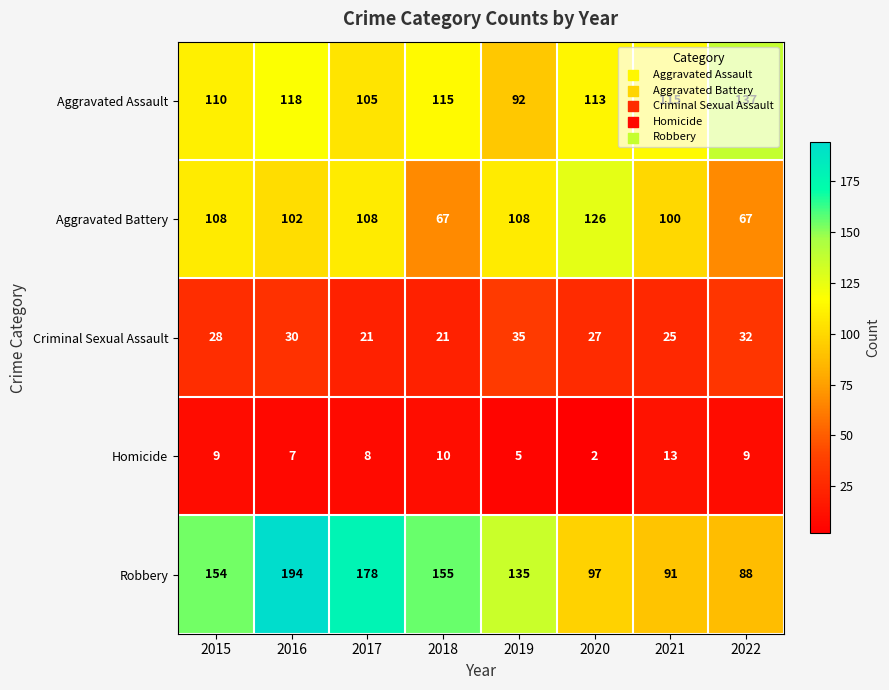

At how many categories does at least one series exceed 4?

8